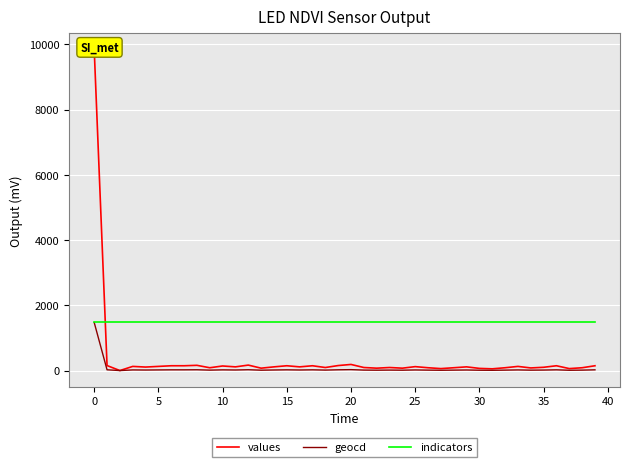

What is the label of the 19th point from the left?

18